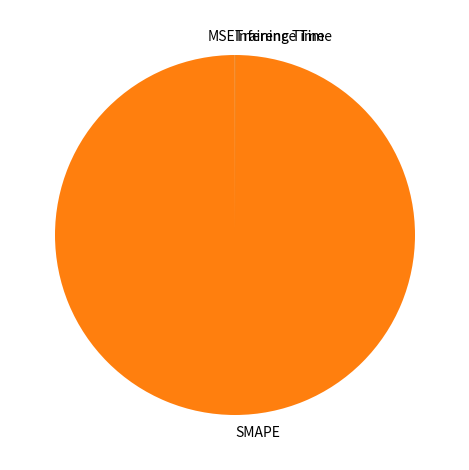

Is SMAPE the majority of the pie?

Yes